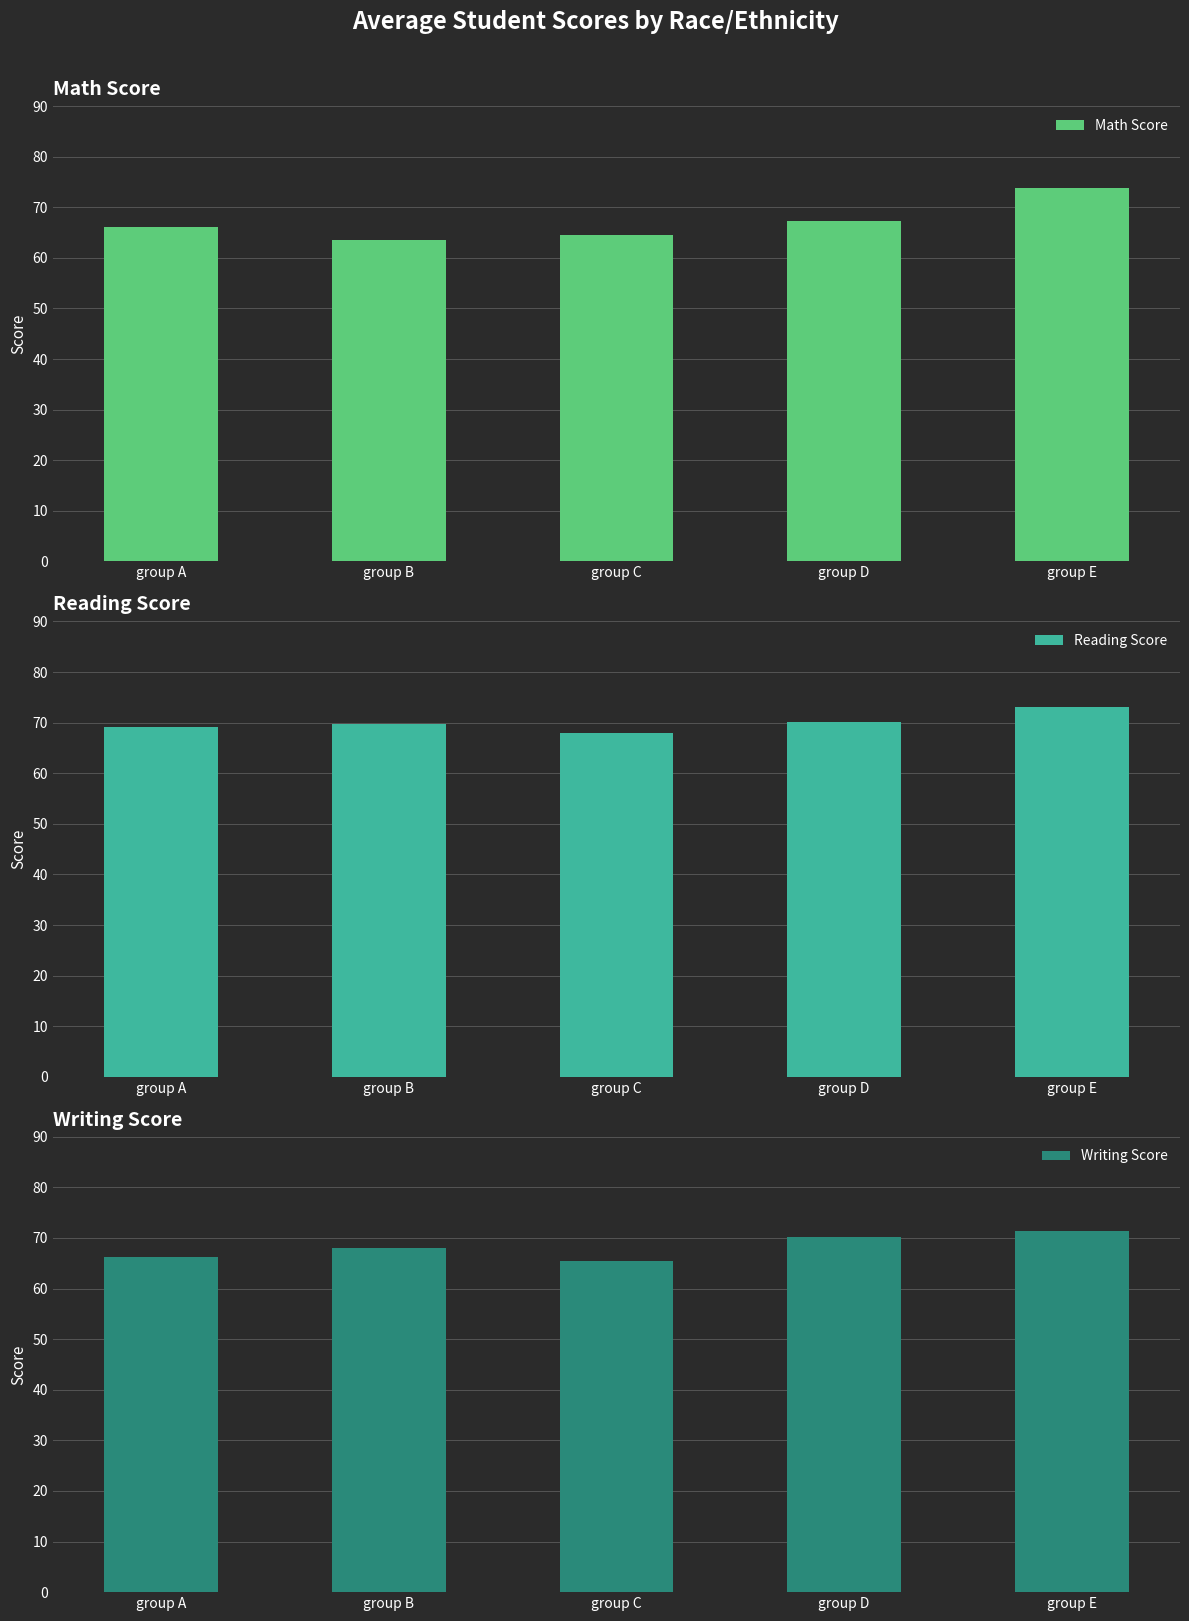

What are all the series names shown in the legend?

Math Score, Reading Score, Writing Score